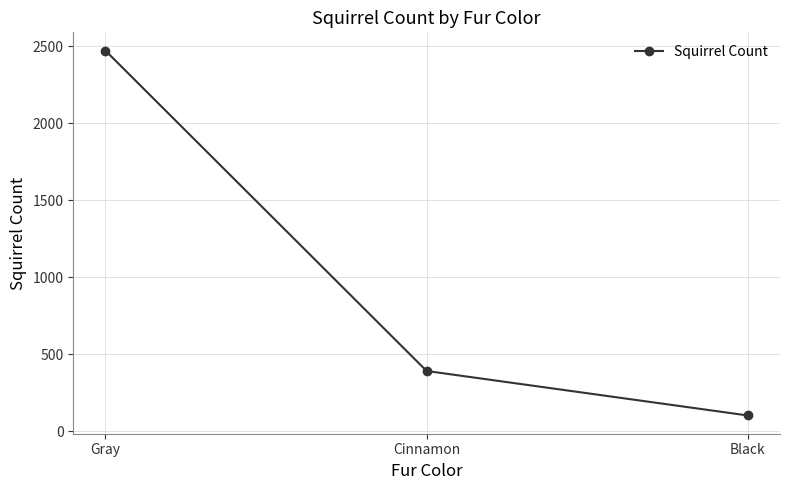

List the labels in order of value, largest first.

Gray, Cinnamon, Black